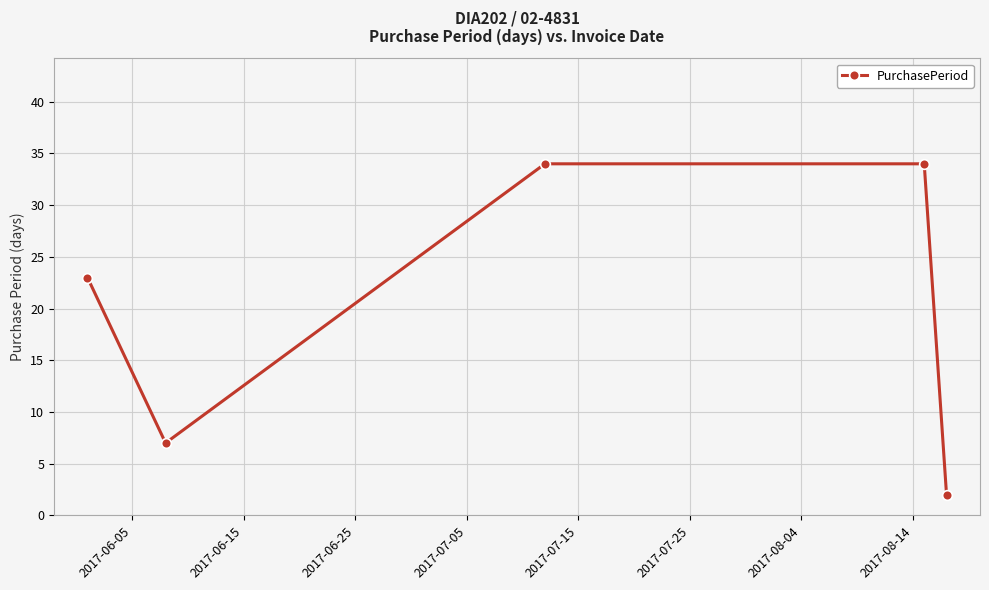

What is the value of the 5th point from the left?

2